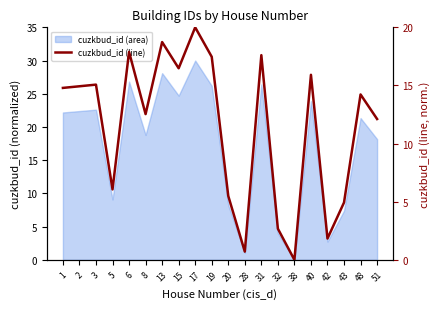

Read the value at 40.

15.9